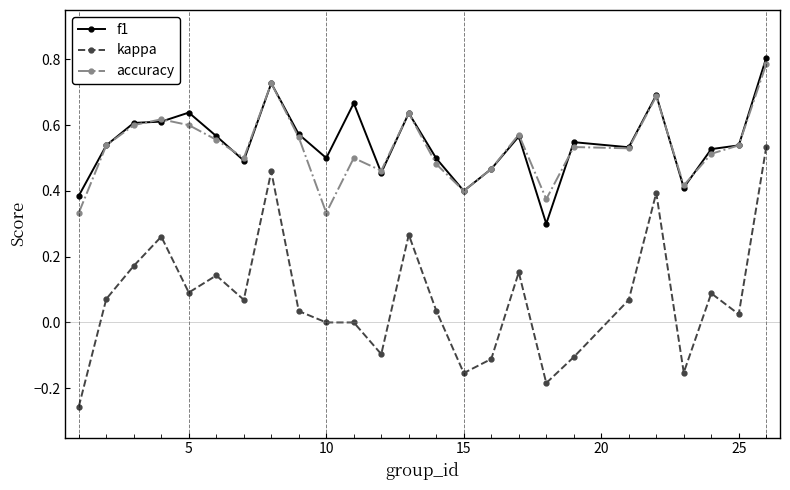

Which series has the largest total across all categories?

f1